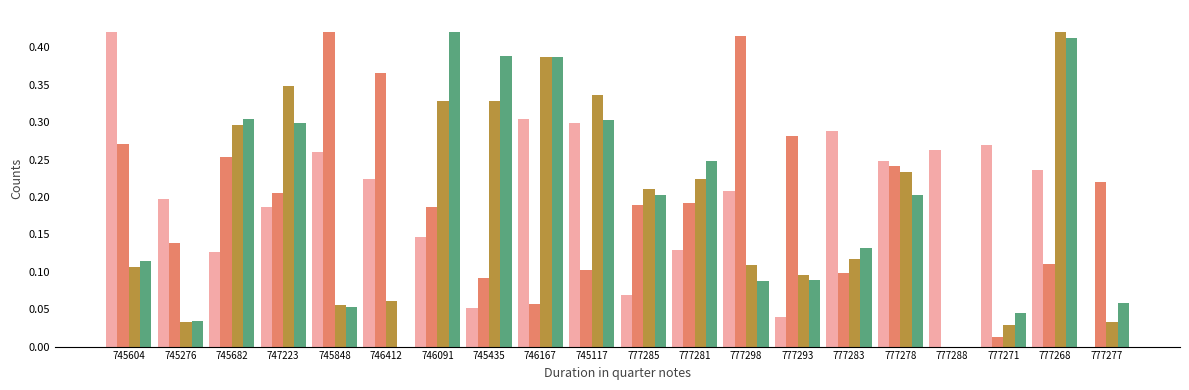

How many groups of bars are there?

20